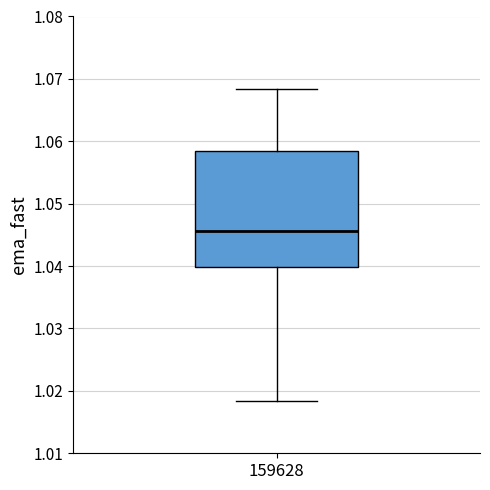

Where does the lower whisker of the box at x = 159628 end on the y-axis? The values are not printed on the chart, so give them approximately, as read against the axis.

1.018